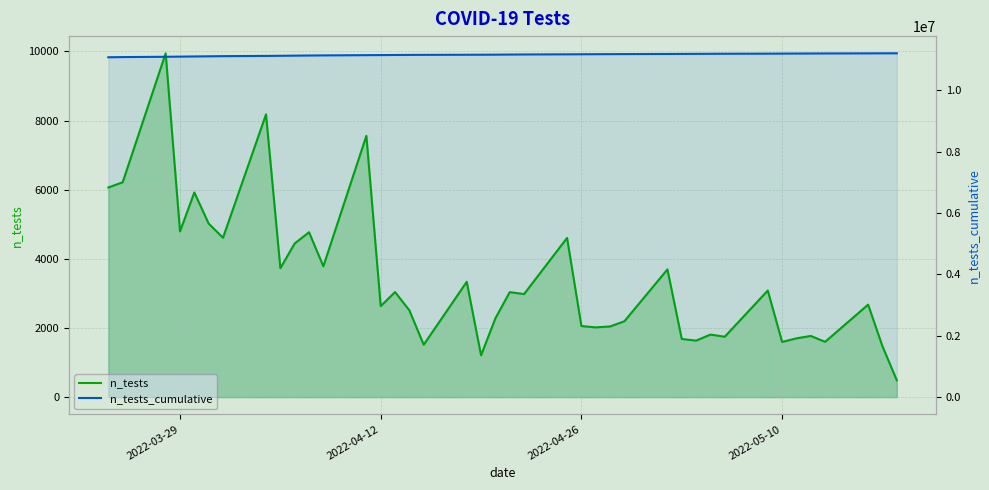

In n_tests, how many points are higher than both neighbors (excluding endpoints)?

14